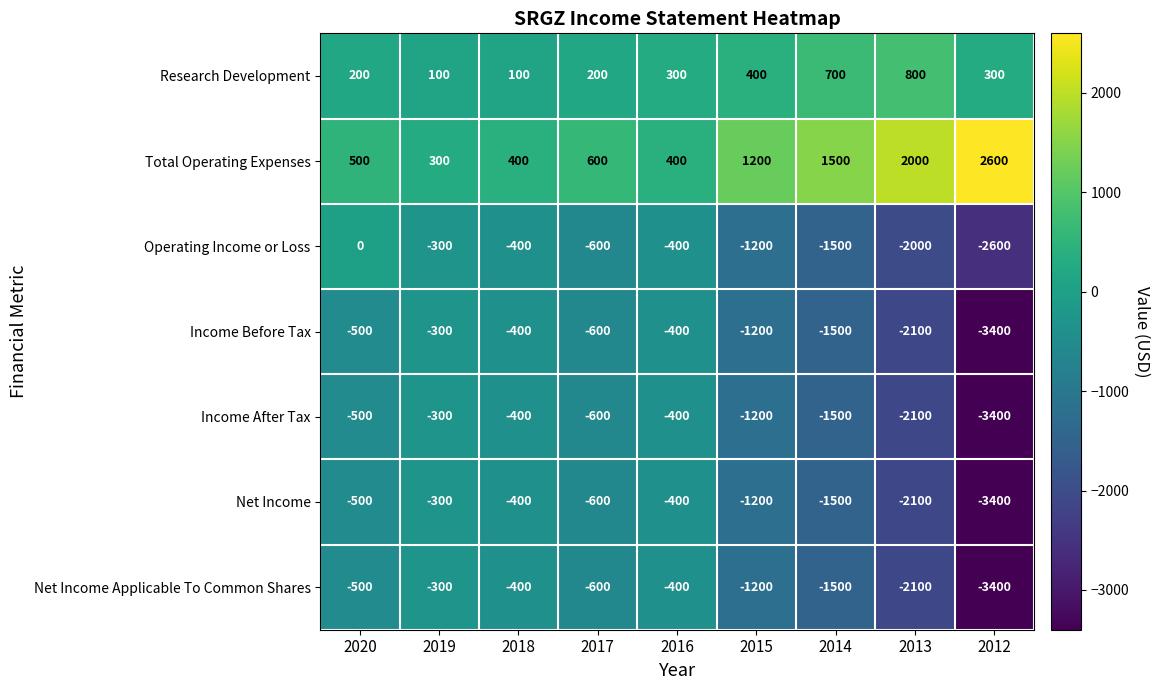

What is the average value of the Operating Income or Loss series?

-1000